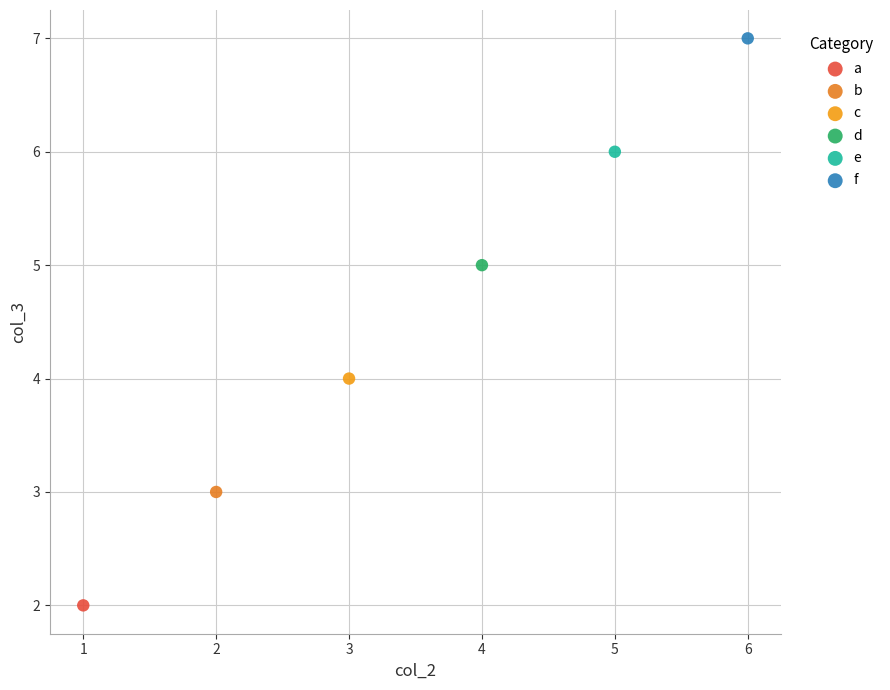

What are all the series names shown in the legend?

a, b, c, d, e, f